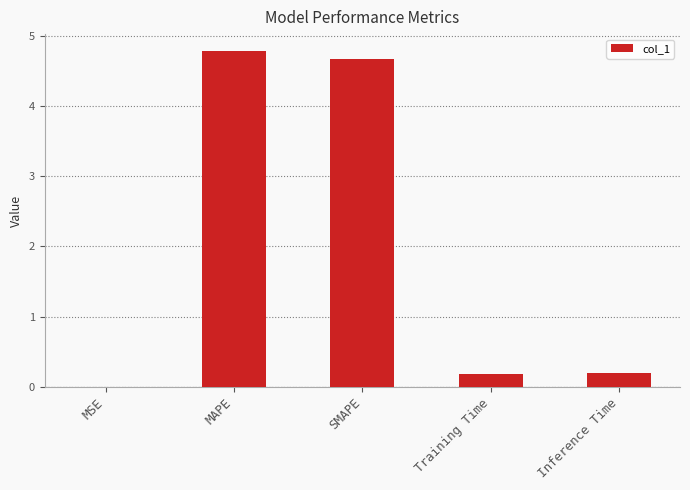

The chart shows a value of 4.7 at SMAPE. True or false?

True